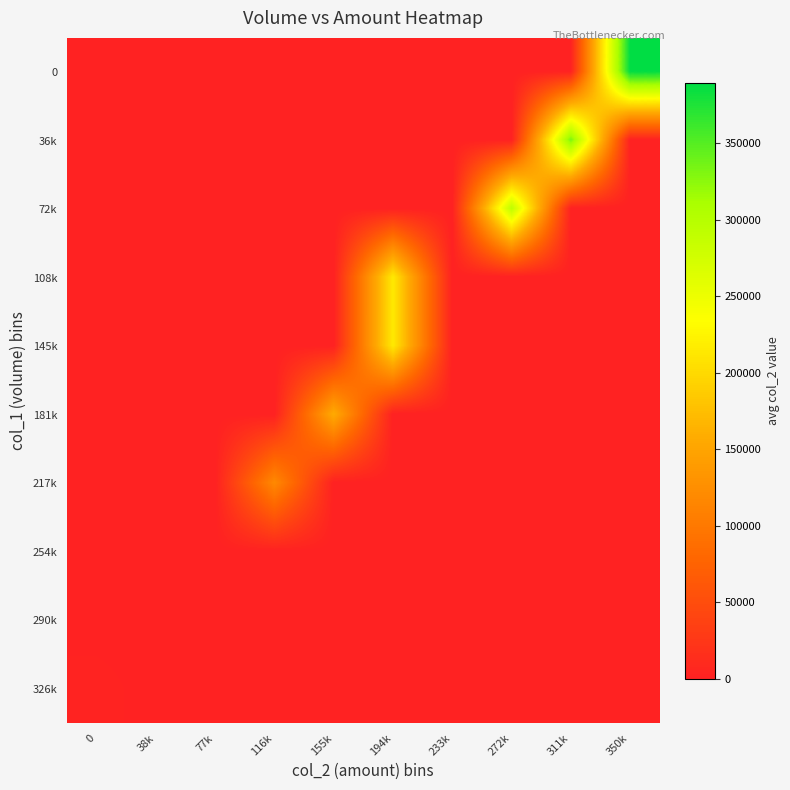

Reading right to left, extract all data points from this chart.

0: 350k=389860.0	311k=0.0	272k=0.0	233k=0.0	194k=0.0	155k=0.0	116k=0.0	77k=0.0	38k=0.0	0=0.0
36k: 350k=0.0	311k=333200.0	272k=0.0	233k=0.0	194k=0.0	155k=0.0	116k=0.0	77k=0.0	38k=0.0	0=0.0
72k: 350k=0.0	311k=0.0	272k=292900.0	233k=0.0	194k=0.0	155k=0.0	116k=0.0	77k=0.0	38k=0.0	0=0.0
108k: 350k=0.0	311k=0.0	272k=0.0	233k=0.0	194k=213860.0	155k=0.0	116k=0.0	77k=0.0	38k=0.0	0=0.0
145k: 350k=0.0	311k=0.0	272k=0.0	233k=0.0	194k=214375.0	155k=0.0	116k=0.0	77k=0.0	38k=0.0	0=0.0
181k: 350k=0.0	311k=0.0	272k=0.0	233k=0.0	194k=0.0	155k=157000.0	116k=0.0	77k=0.0	38k=0.0	0=0.0
217k: 350k=0.0	311k=0.0	272k=0.0	233k=0.0	194k=0.0	155k=0.0	116k=118740.0	77k=0.0	38k=0.0	0=0.0
254k: 350k=0.0	311k=0.0	272k=0.0	233k=0.0	194k=0.0	155k=0.0	116k=0.0	77k=0.0	38k=0.0	0=0.0
290k: 350k=0.0	311k=0.0	272k=0.0	233k=0.0	194k=0.0	155k=0.0	116k=0.0	77k=0.0	38k=0.0	0=0.0
326k: 350k=0.0	311k=0.0	272k=0.0	233k=0.0	194k=0.0	155k=0.0	116k=0.0	77k=0.0	38k=0.0	0=2873.2